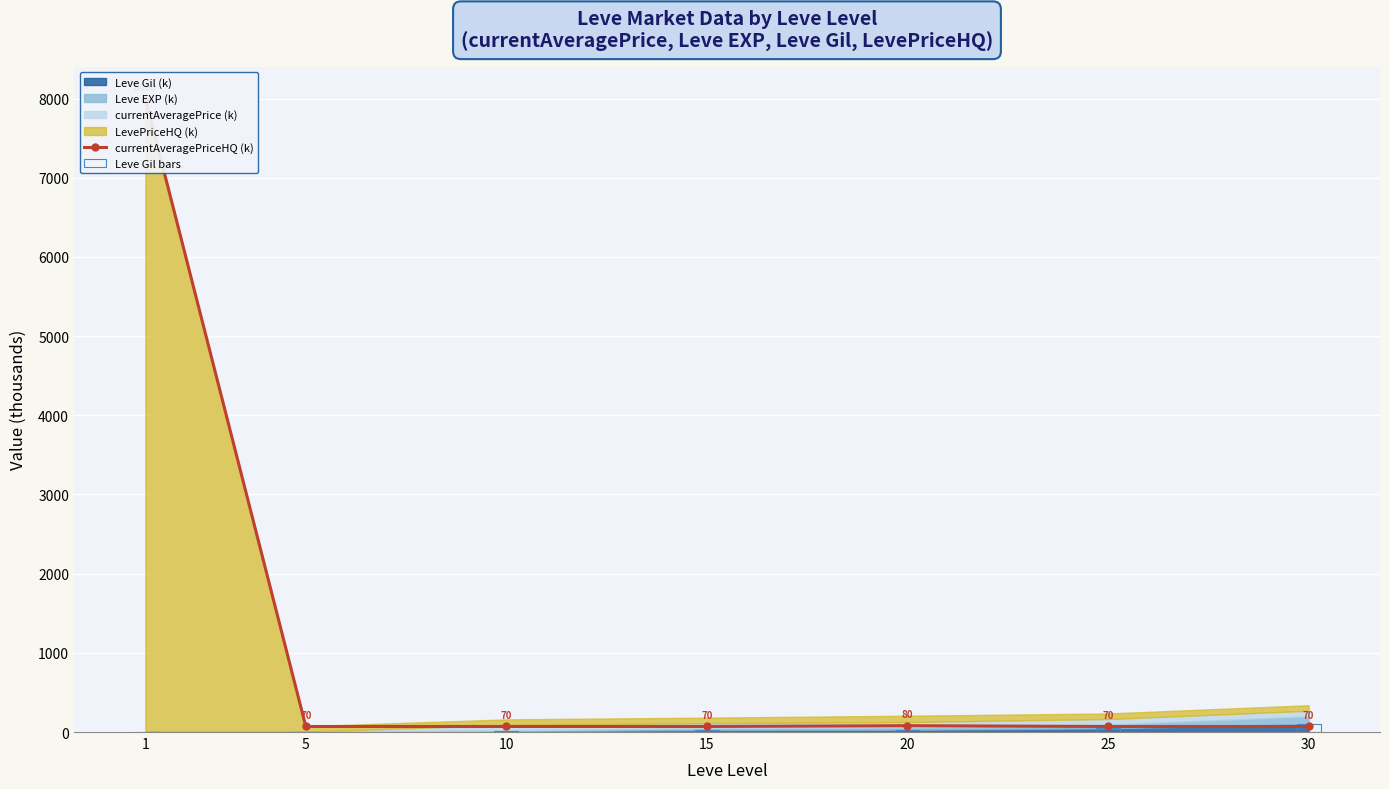

Which series has the widest spread of values?

currentAveragePriceHQ (k)